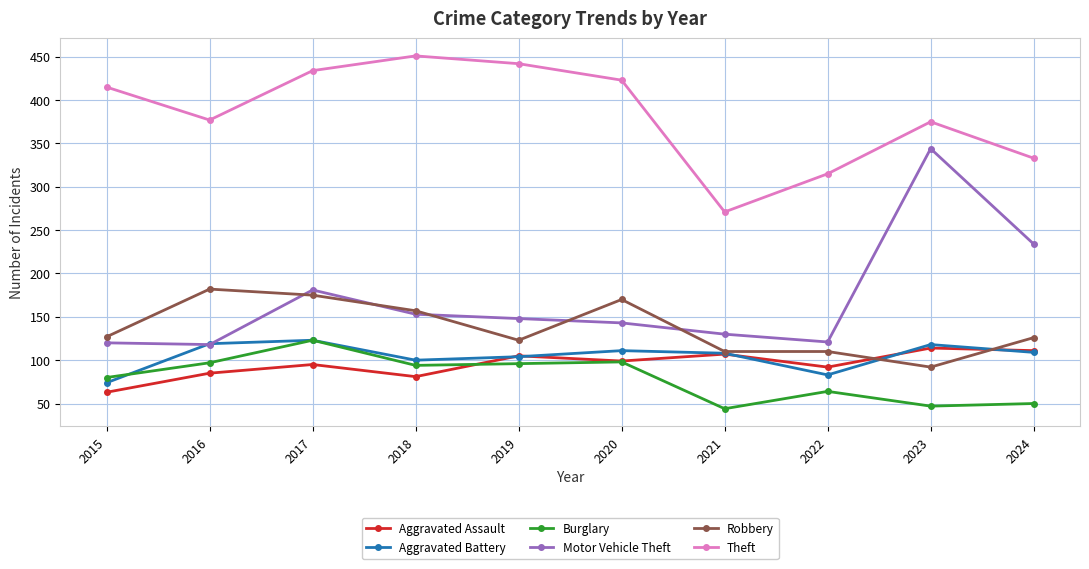

What is the difference between the Aggravated Assault values at 2016 and 2015?

22